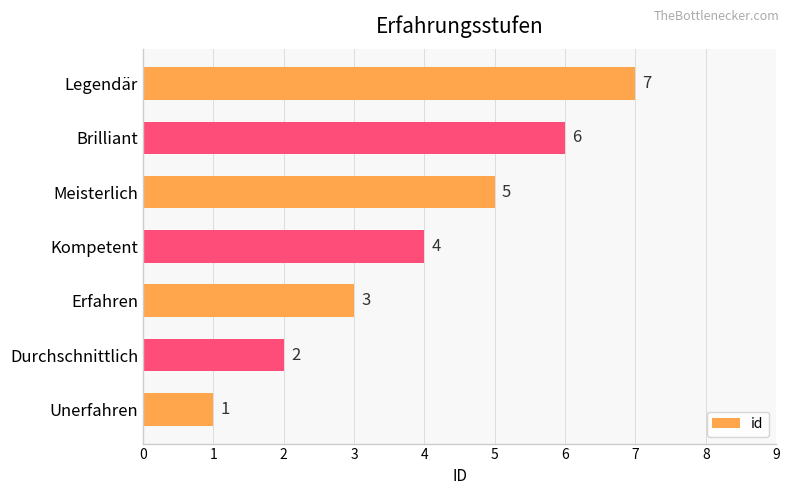

Between Erfahren and Durchschnittlich, which is larger?

Erfahren